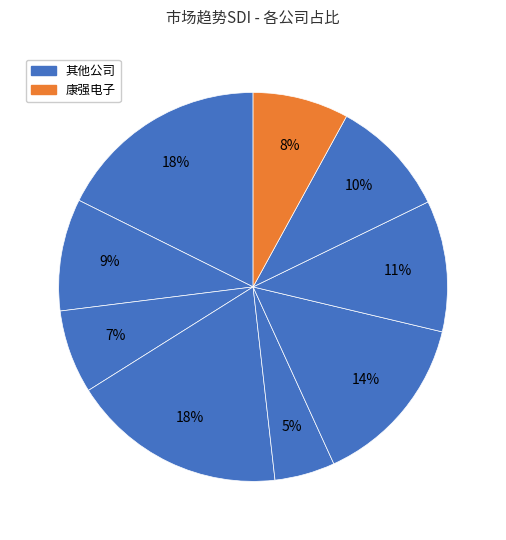

How many slices are in this pie chart?

9